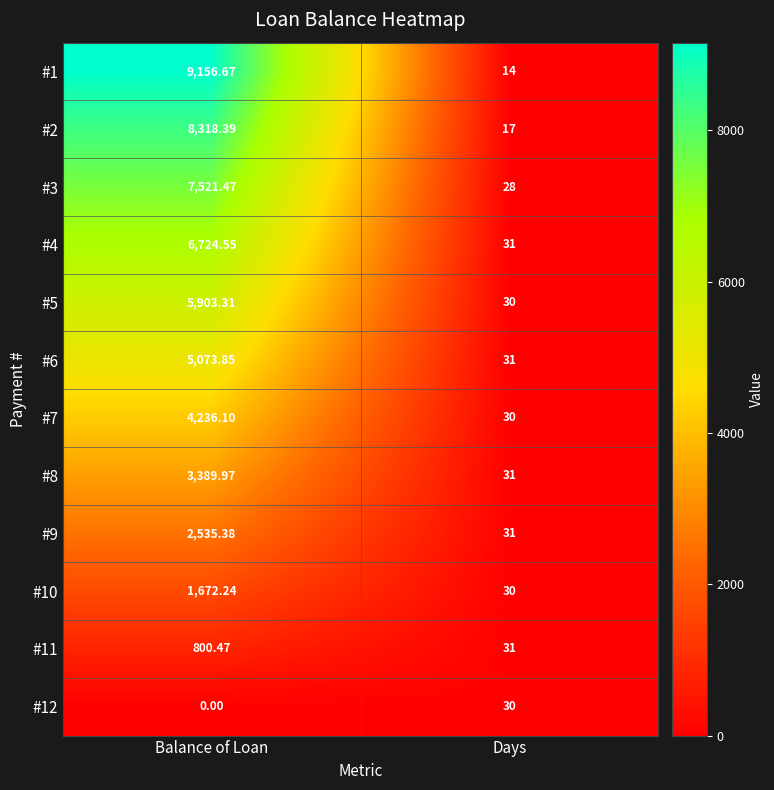

Which category has the lowest value across all series?

Balance of Loan